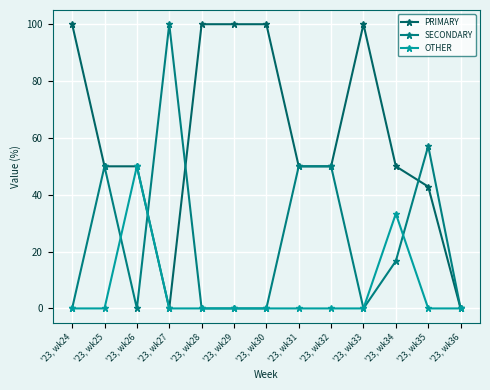

List the series in order of their peak value, highest first.

PRIMARY, SECONDARY, OTHER